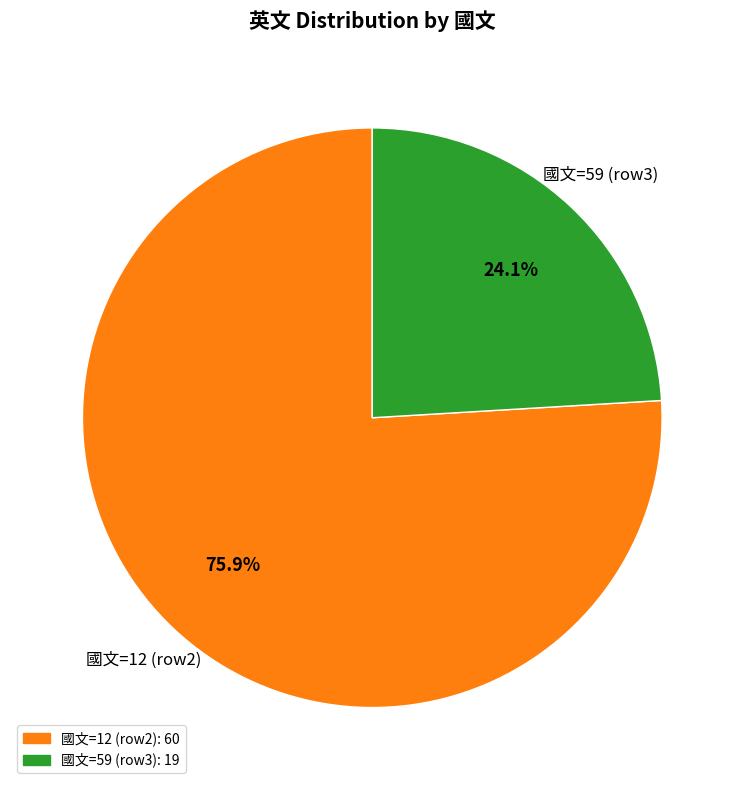

Which has a higher value, 國文=12 (row2) or 國文=59 (row3)?

國文=12 (row2)